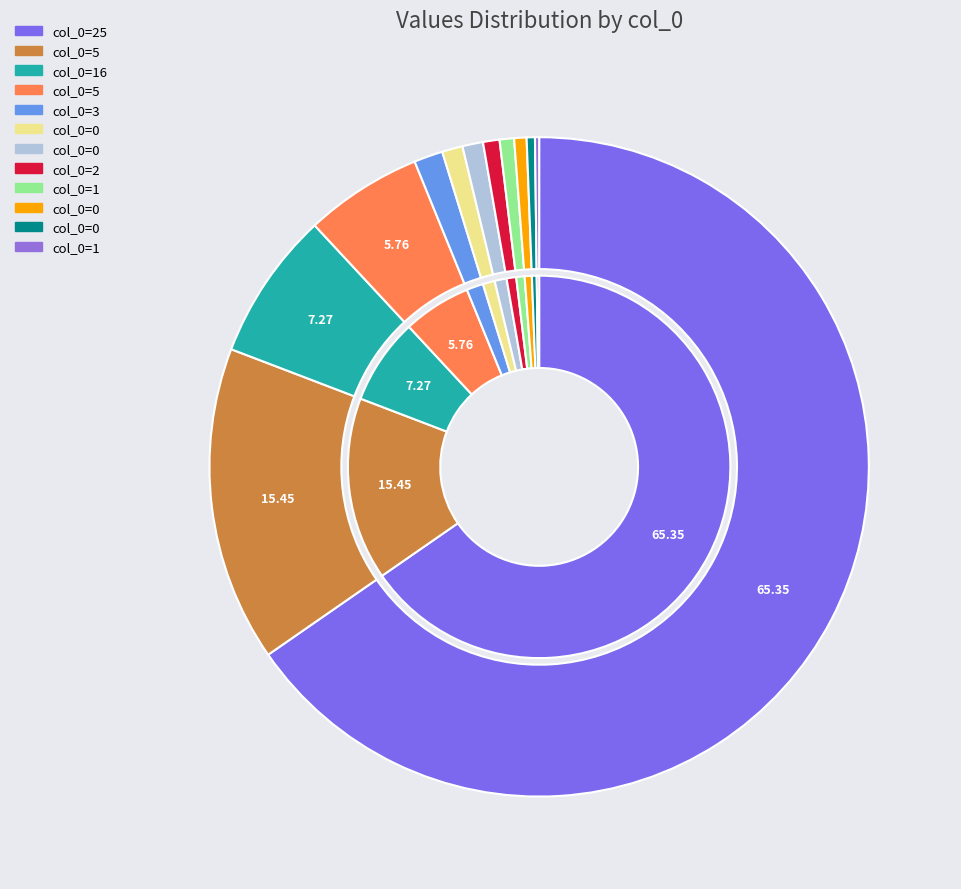

What portion of the pie excludes 0?

99.9%